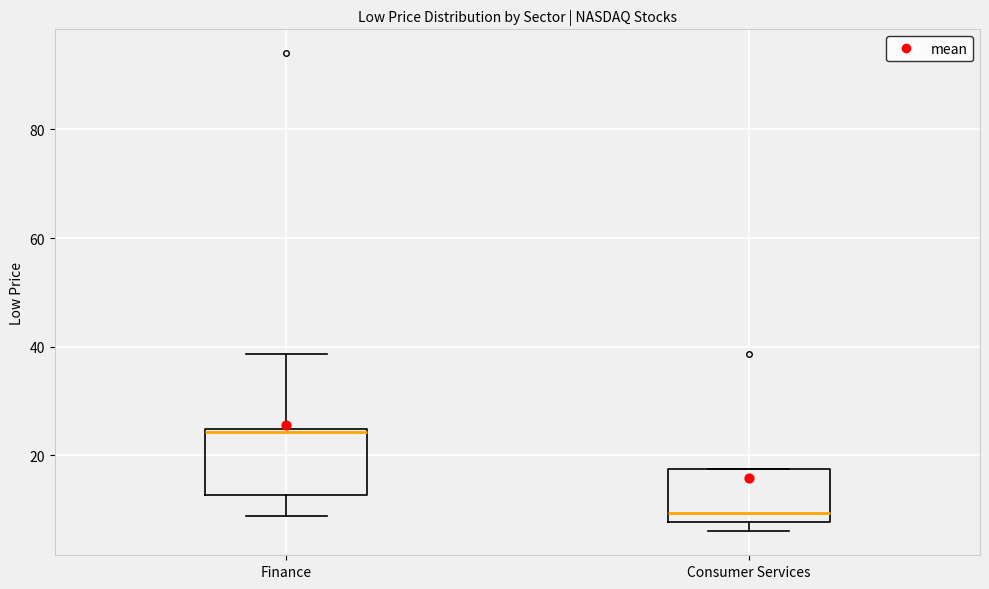

Where does the median line of the box for Consumer Services sit on the y-axis? The values are not printed on the chart, so give them approximately, as read against the axis.

10